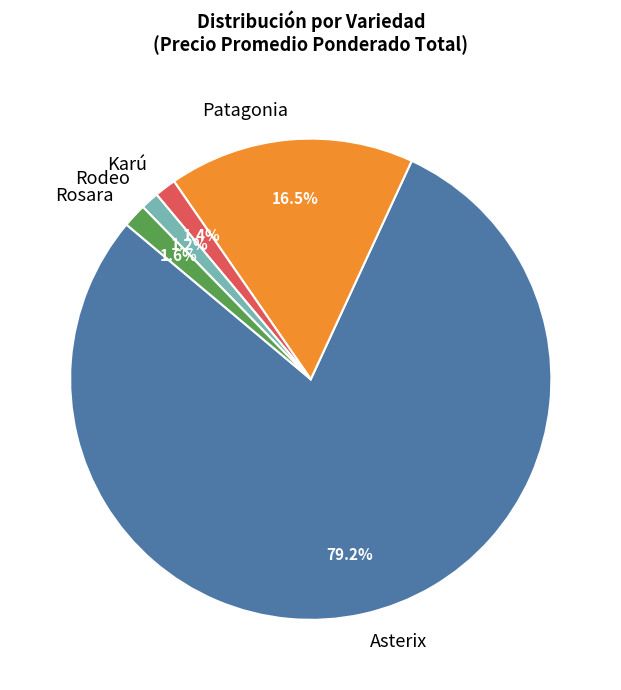

What is the largest slice in the pie chart?

Asterix